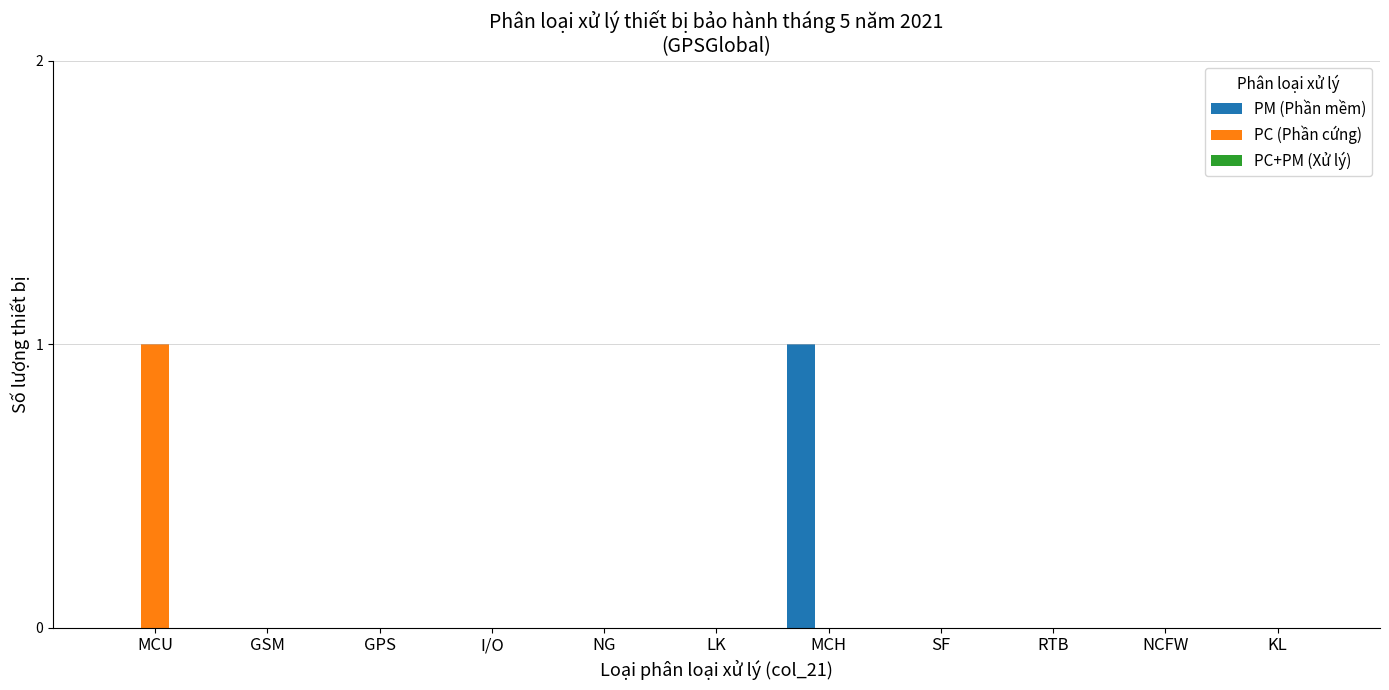

The PC (Phần cứng) series shows -1 at LK. True or false?

False